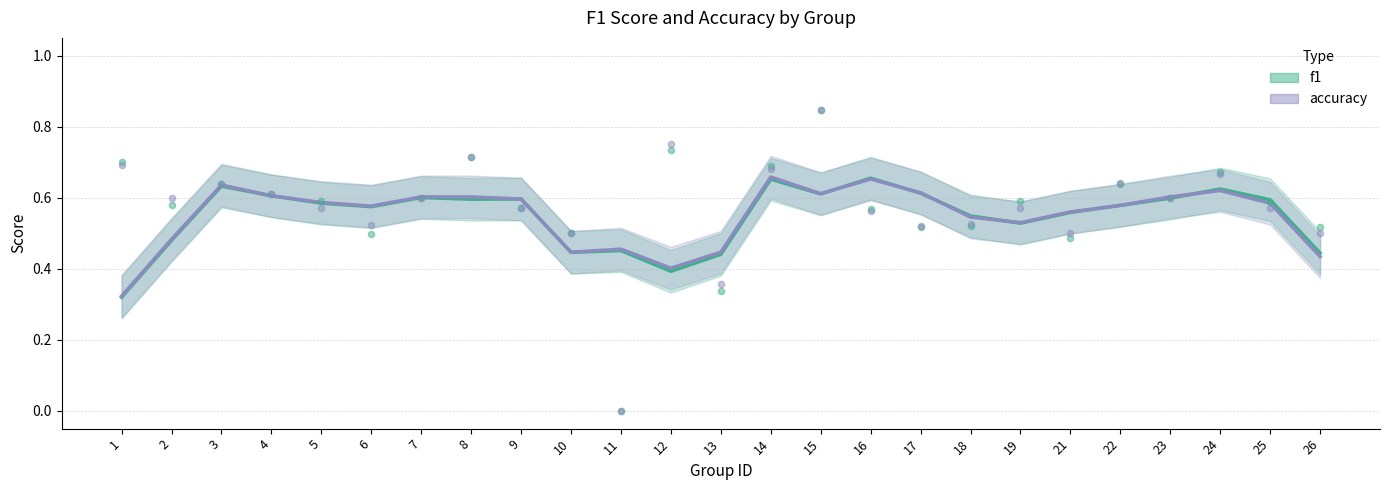

Which series has the widest spread of Y values?

f1